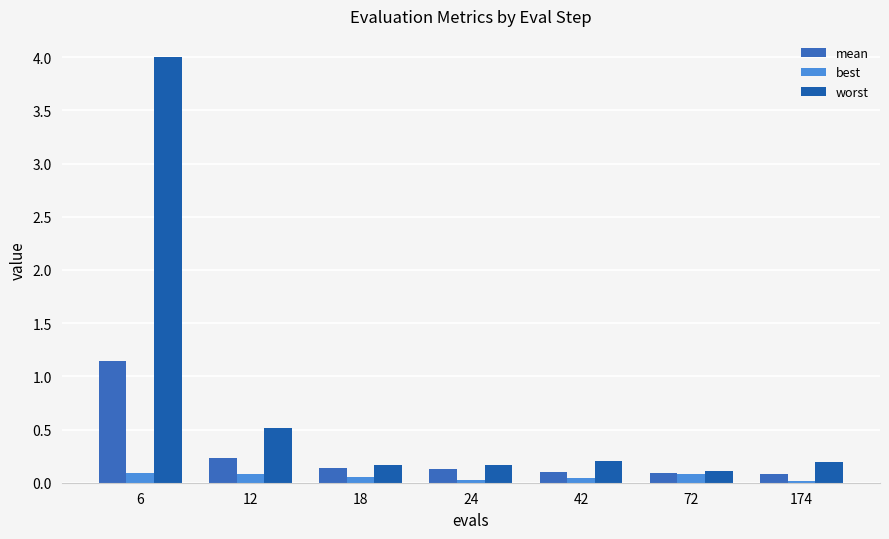

What is the sum of all best values?

0.4